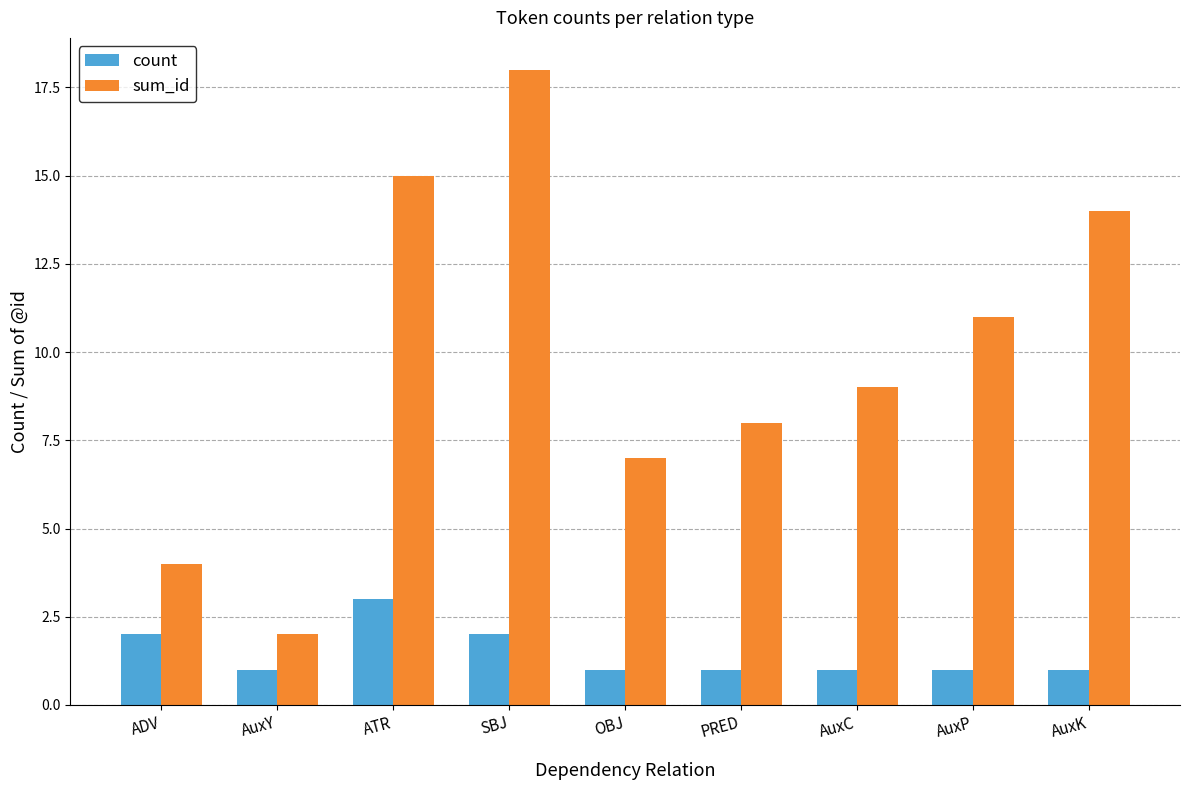

What position from the right is AuxC?

3